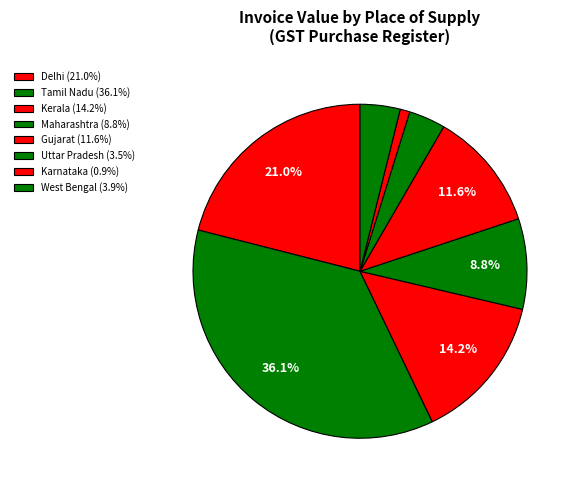

How many slices are in this pie chart?

8